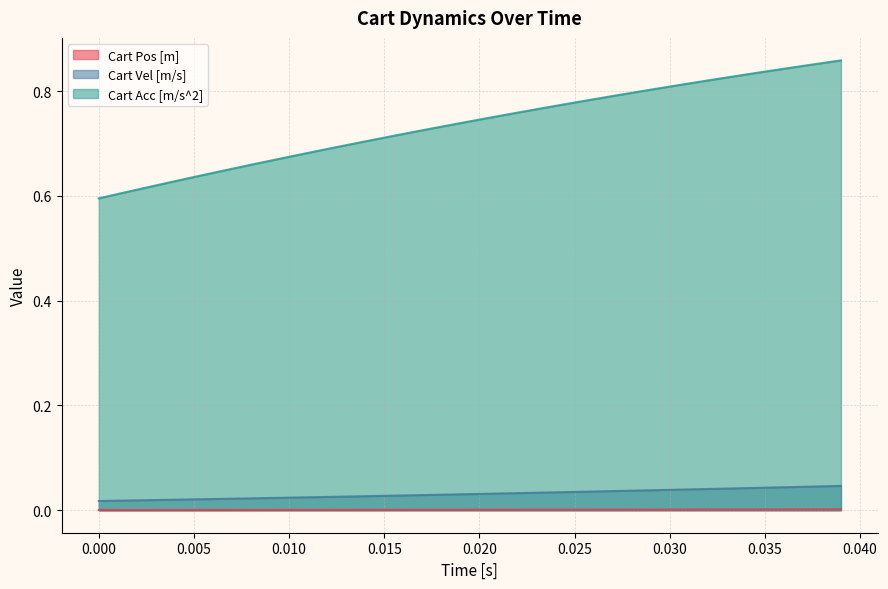

Which series has the largest range (max minus min)?

Cart Acc [m/s^2]